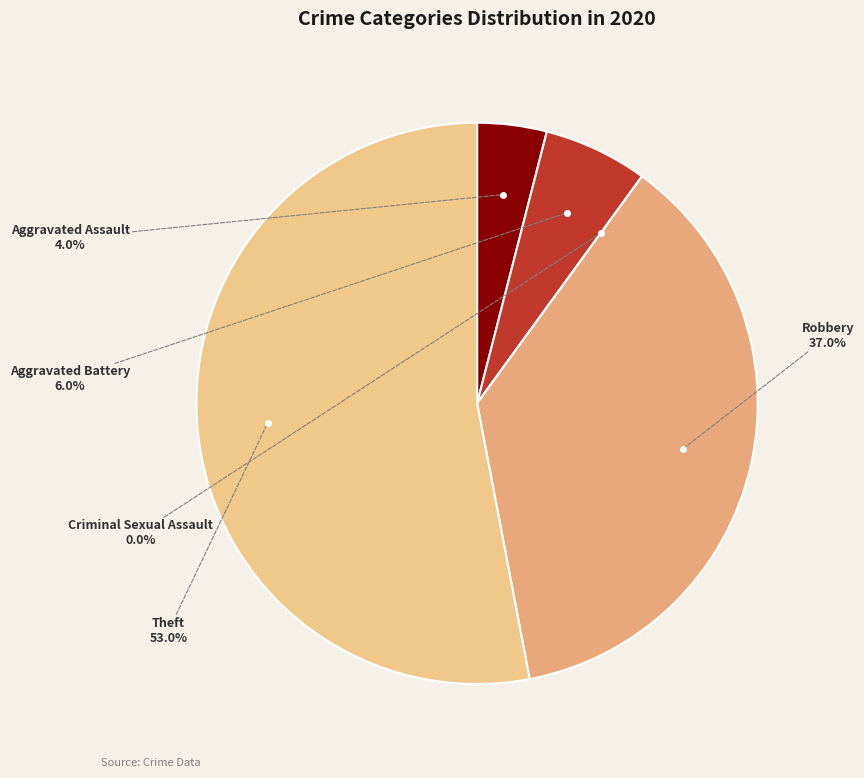

How many segments does this pie chart have?

5